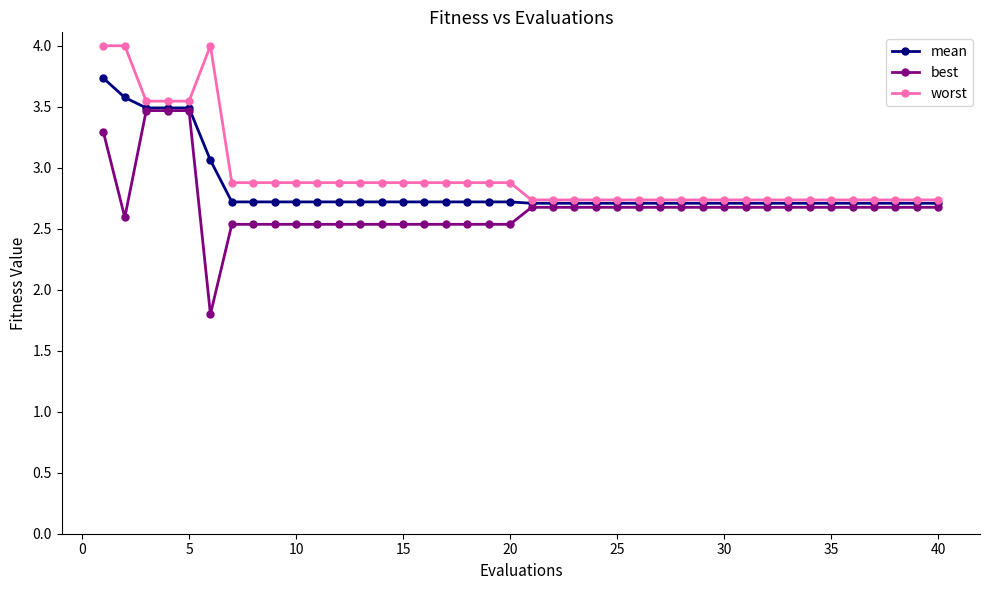

List the series in order of their peak value, lowest first.

best, mean, worst